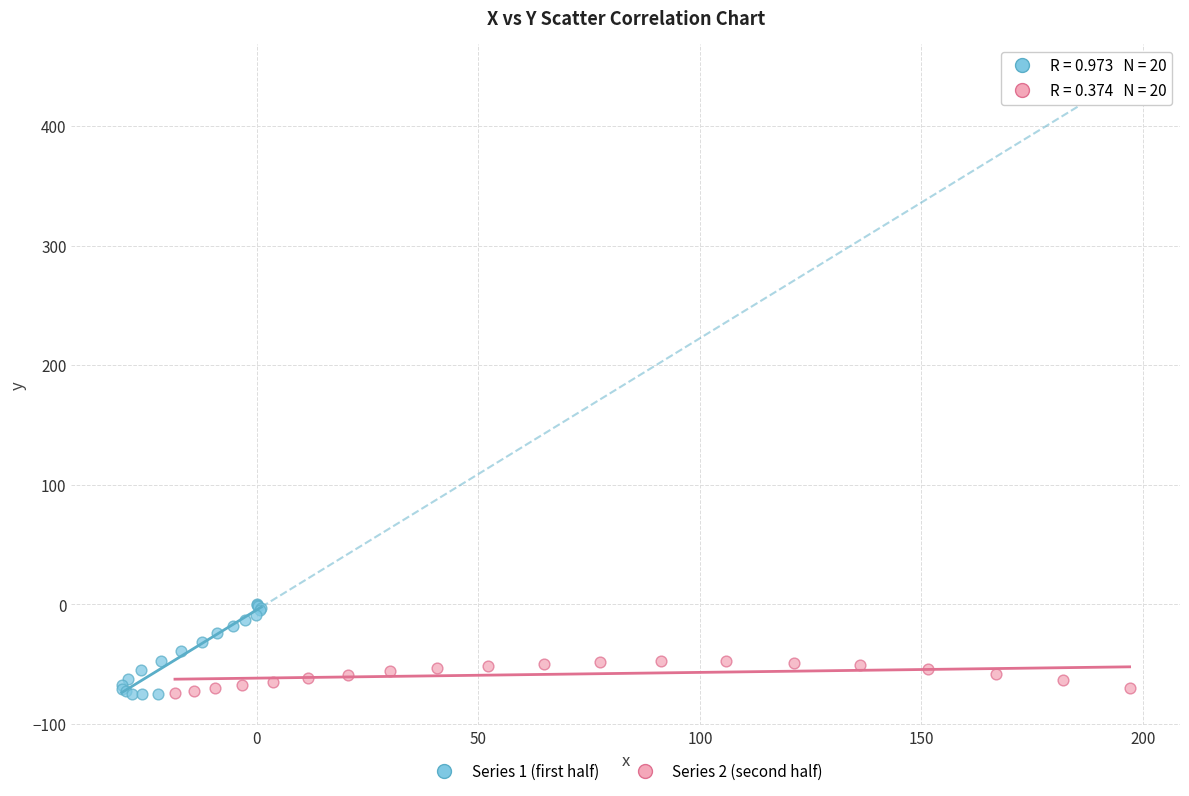

Which series has the largest Y range (max minus min)?

Series 1 (first half)